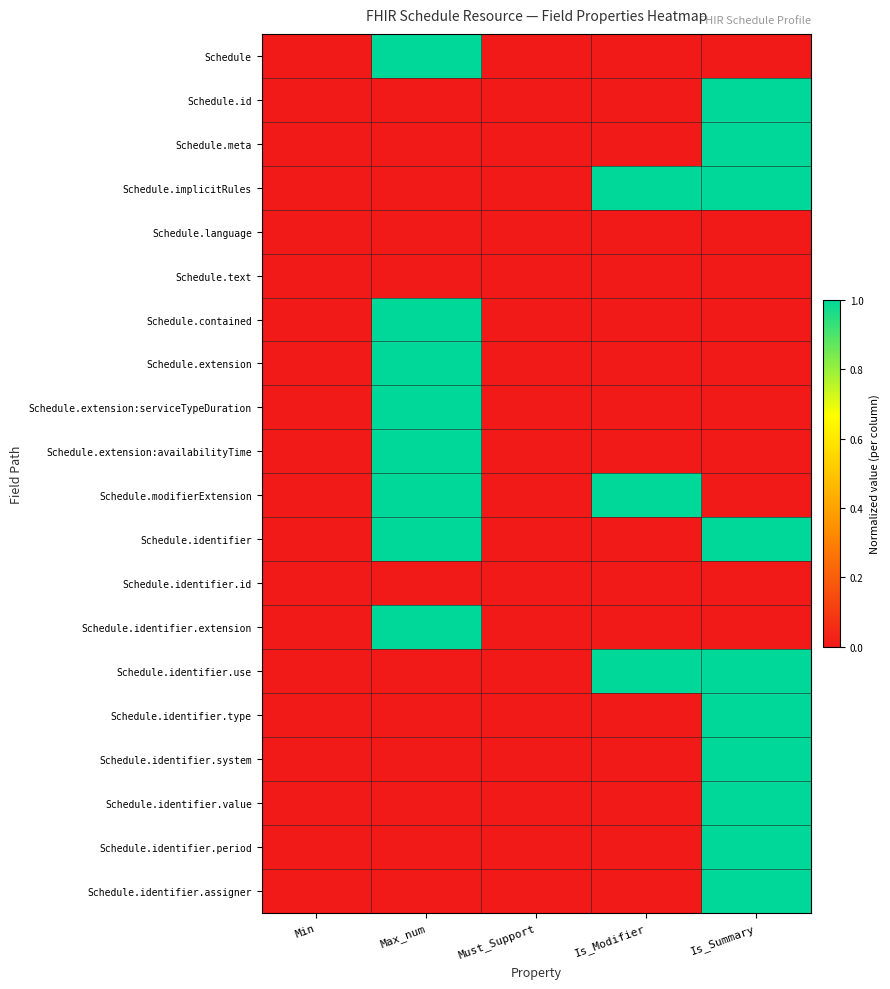

Count the number of data series in this chart.

20